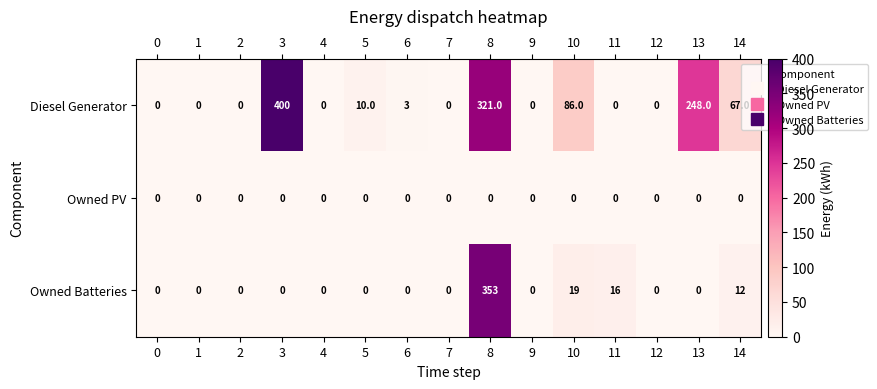

Between 7 and 14, which series saw the biggest shift?

Diesel Generator